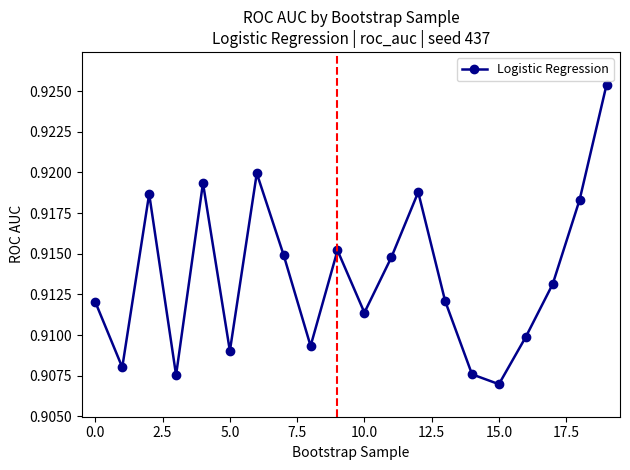

How many interior local peaks (higher than both neighbors) does the data have?

5